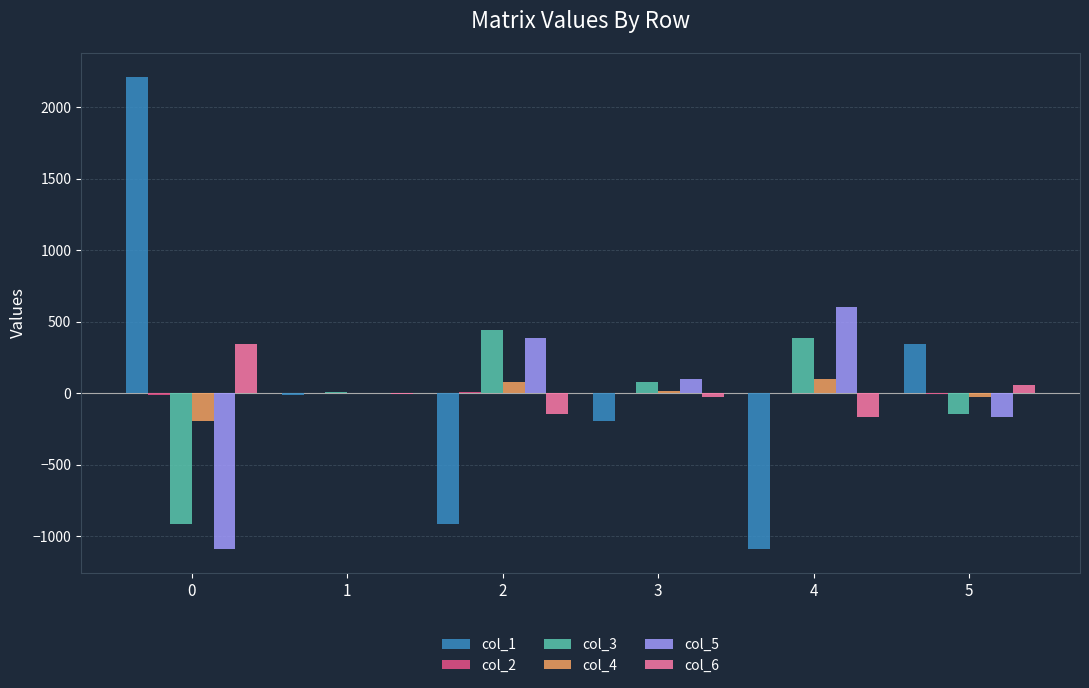

Count the number of data series in this chart.

6